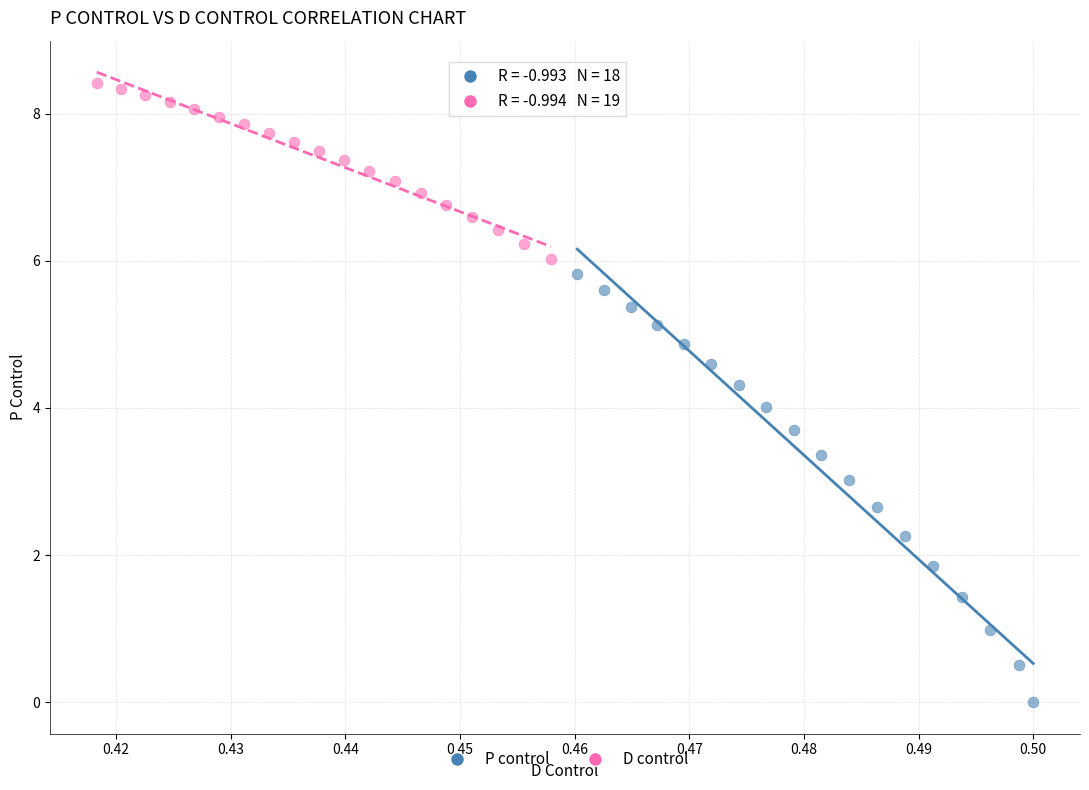

Which series contains the lowest Y value?

P control